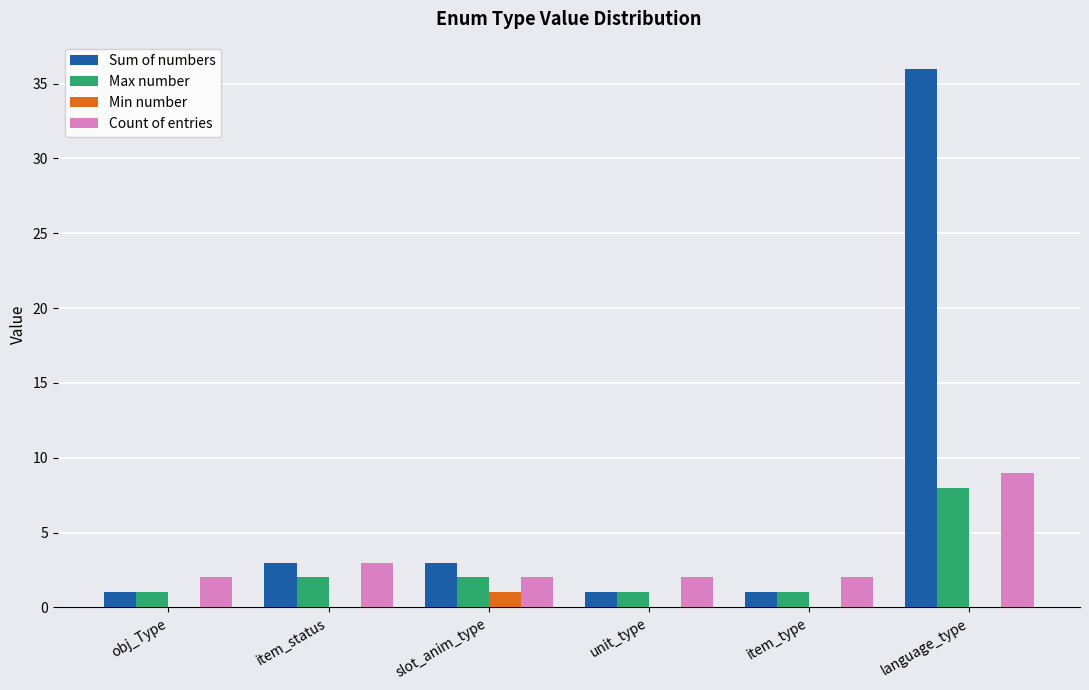

Are the bars horizontal?

No